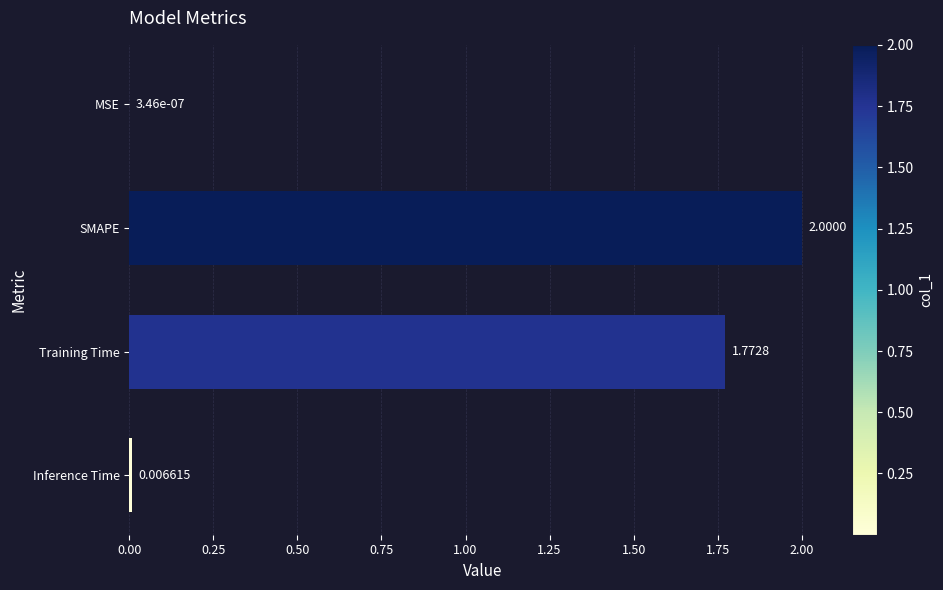

What is the change in value from MSE to SMAPE?

+2.0